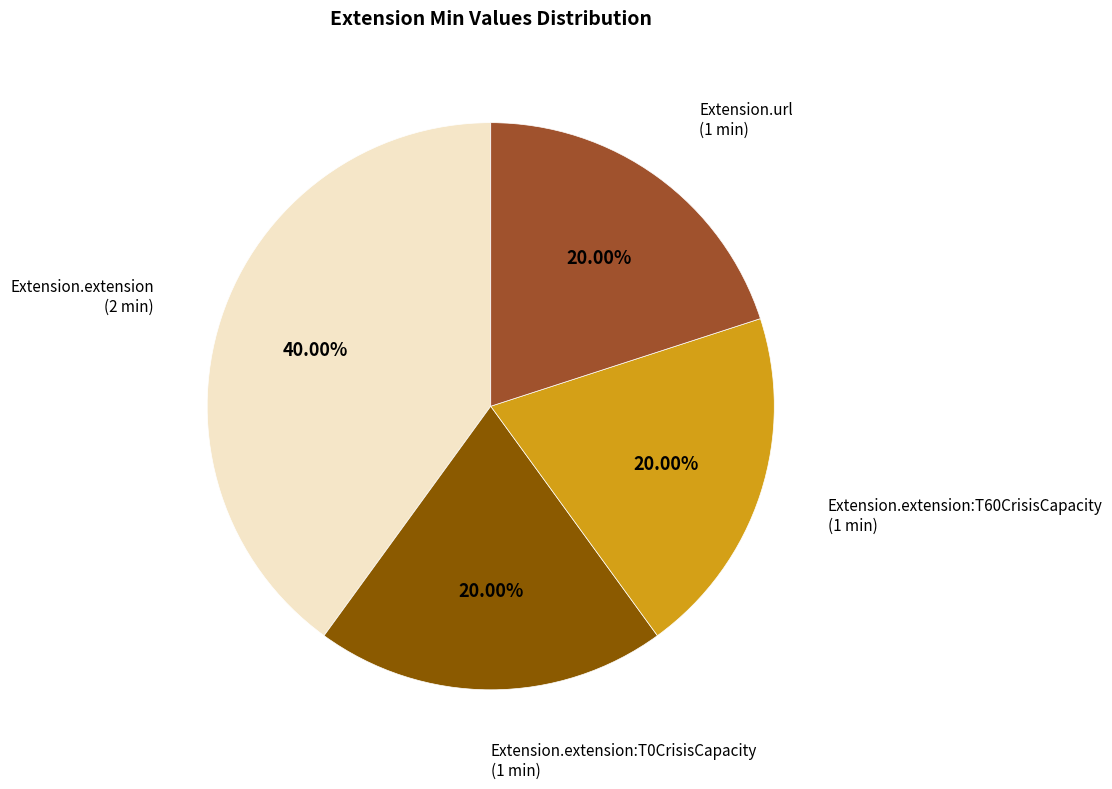

Does any single category account for the majority?

No